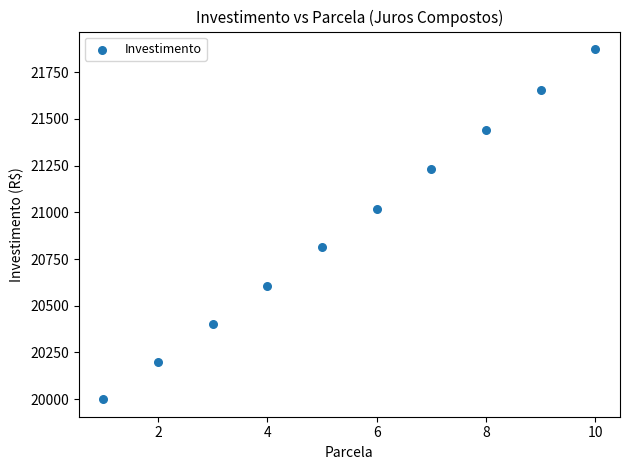

What is the average Y value?

20924.4